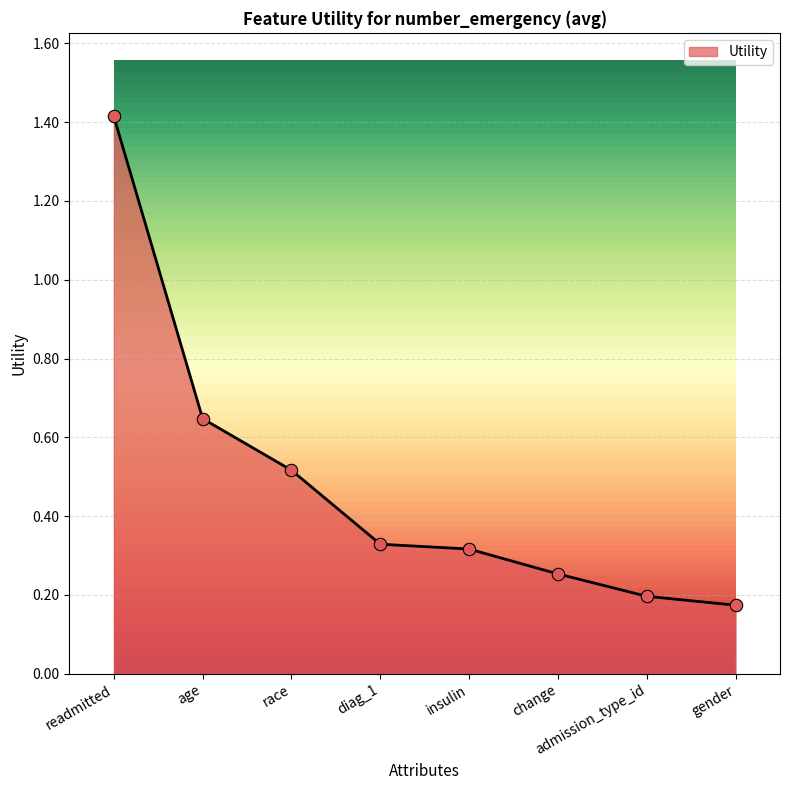

Between diag_1 and admission_type_id, which is larger?

diag_1